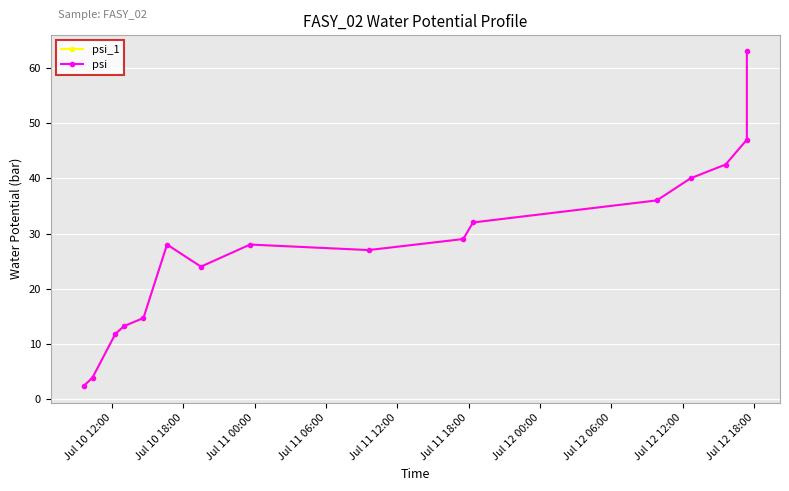

What is the difference between the maximum and second lowest values in the psi series?

59.1